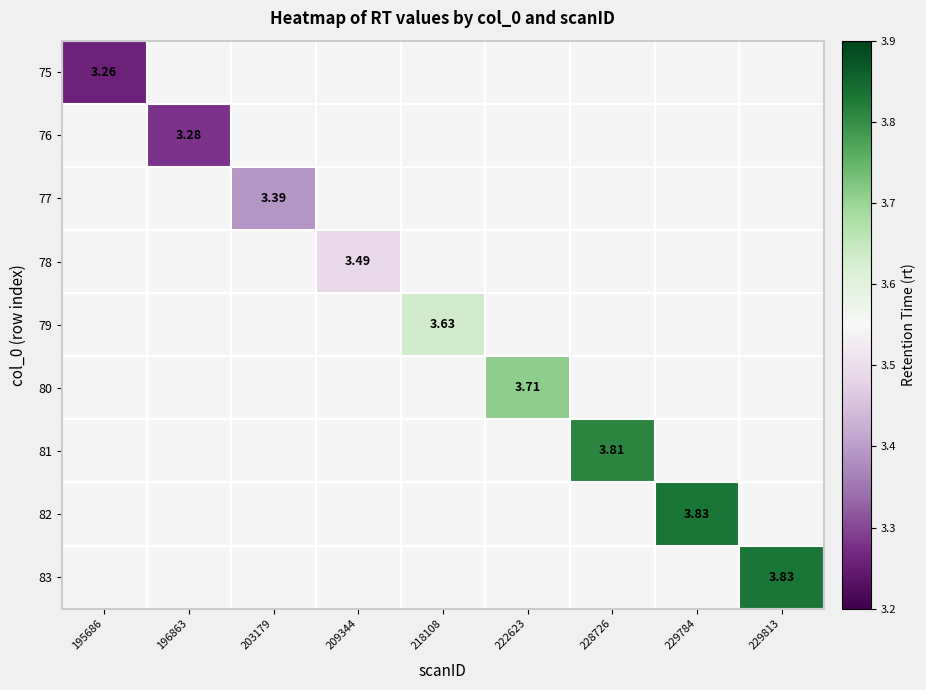

At which category is the sum across all series the highest?

229784